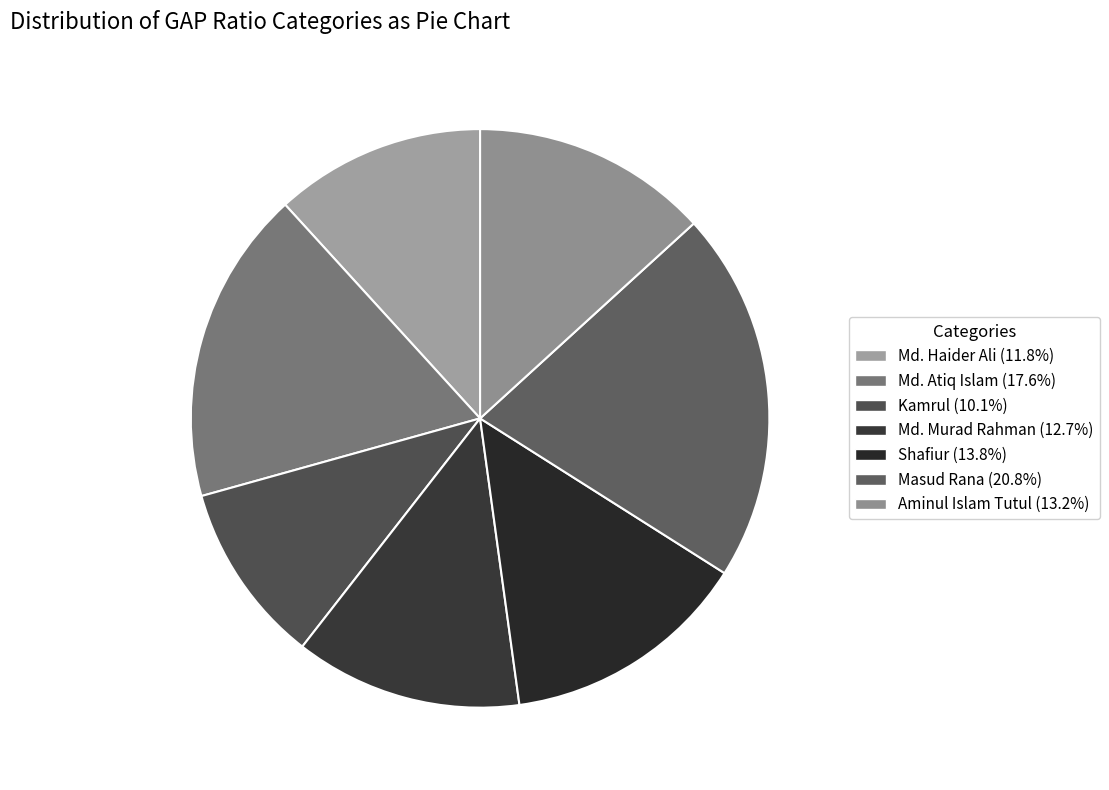

The Md. Atiq Islam slice represents 8% of the pie. True or false?

False